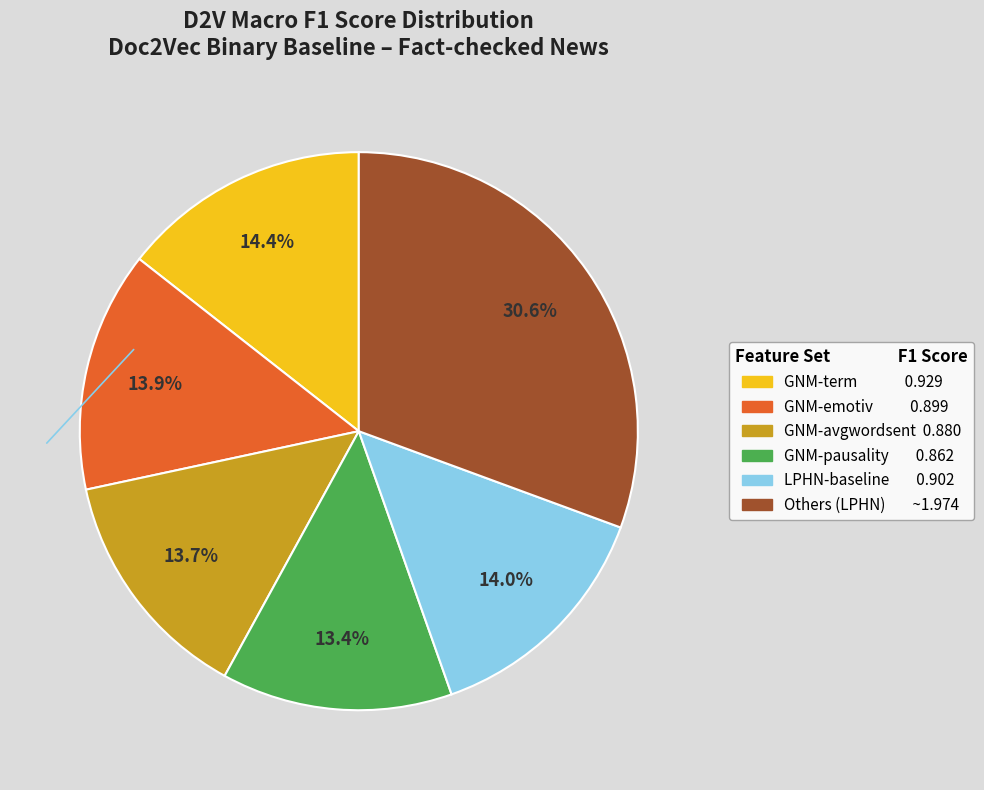

Is there any slice that represents more than half of the pie?

No